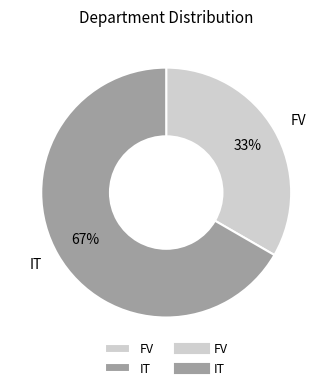

Is the sum of FV and IT greater than half?

Yes